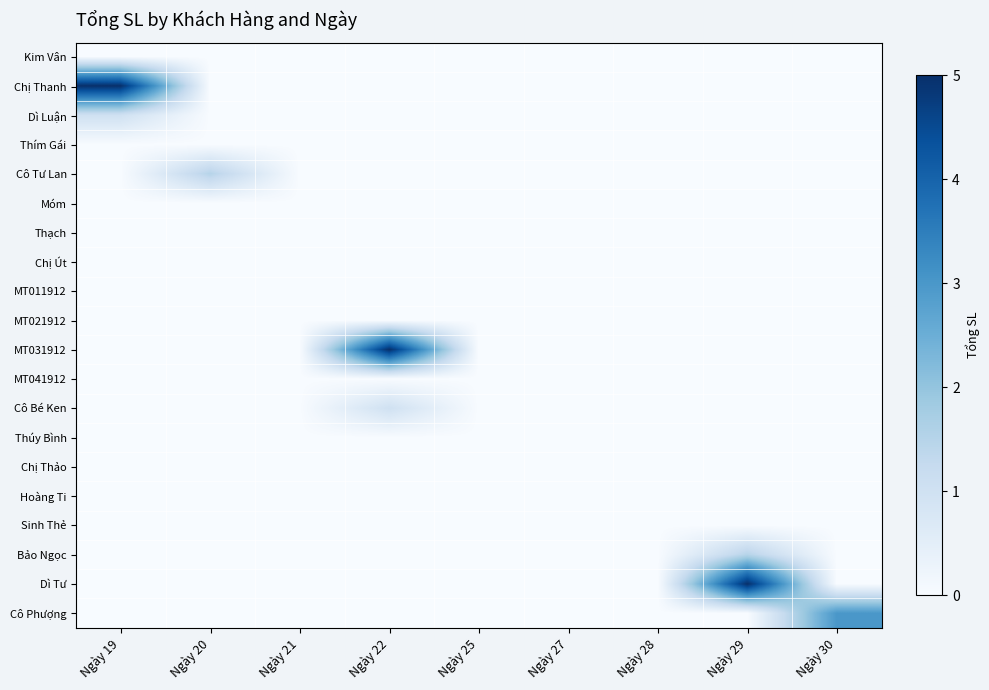

Reading left to right, extract all data points from this chart.

row_0: Ngày 19=0.0	Ngày 20=0.0	Ngày 21=0.0	Ngày 22=0.0	Ngày 25=0.0	Ngày 27=0.0	Ngày 28=0.0	Ngày 29=0.0	Ngày 30=0.0
row_1: Ngày 19=5.0	Ngày 20=0.0	Ngày 21=0.0	Ngày 22=0.0	Ngày 25=0.0	Ngày 27=0.0	Ngày 28=0.0	Ngày 29=0.0	Ngày 30=0.0
row_2: Ngày 19=1.0	Ngày 20=0.0	Ngày 21=0.0	Ngày 22=0.0	Ngày 25=0.0	Ngày 27=0.0	Ngày 28=0.0	Ngày 29=0.0	Ngày 30=0.0
row_3: Ngày 19=0.0	Ngày 20=0.0	Ngày 21=0.0	Ngày 22=0.0	Ngày 25=0.0	Ngày 27=0.0	Ngày 28=0.0	Ngày 29=0.0	Ngày 30=0.0
row_4: Ngày 19=0.0	Ngày 20=1.5	Ngày 21=0.0	Ngày 22=0.0	Ngày 25=0.0	Ngày 27=0.0	Ngày 28=0.0	Ngày 29=0.0	Ngày 30=0.0
row_5: Ngày 19=0.0	Ngày 20=0.0	Ngày 21=0.0	Ngày 22=0.0	Ngày 25=0.0	Ngày 27=0.0	Ngày 28=0.0	Ngày 29=0.0	Ngày 30=0.0
row_6: Ngày 19=0.0	Ngày 20=0.0	Ngày 21=0.0	Ngày 22=0.0	Ngày 25=0.0	Ngày 27=0.0	Ngày 28=0.0	Ngày 29=0.0	Ngày 30=0.0
row_7: Ngày 19=0.0	Ngày 20=0.0	Ngày 21=0.0	Ngày 22=0.0	Ngày 25=0.0	Ngày 27=0.0	Ngày 28=0.0	Ngày 29=0.0	Ngày 30=0.0
row_8: Ngày 19=0.0	Ngày 20=0.0	Ngày 21=0.0	Ngày 22=0.0	Ngày 25=0.0	Ngày 27=0.0	Ngày 28=0.0	Ngày 29=0.0	Ngày 30=0.0
row_9: Ngày 19=0.0	Ngày 20=0.0	Ngày 21=0.0	Ngày 22=0.0	Ngày 25=0.0	Ngày 27=0.0	Ngày 28=0.0	Ngày 29=0.0	Ngày 30=0.0
row_10: Ngày 19=0.0	Ngày 20=0.0	Ngày 21=0.0	Ngày 22=5.0	Ngày 25=0.0	Ngày 27=0.0	Ngày 28=0.0	Ngày 29=0.0	Ngày 30=0.0
row_11: Ngày 19=0.0	Ngày 20=0.0	Ngày 21=0.0	Ngày 22=0.0	Ngày 25=0.0	Ngày 27=0.0	Ngày 28=0.0	Ngày 29=0.0	Ngày 30=0.0
row_12: Ngày 19=0.0	Ngày 20=0.0	Ngày 21=0.0	Ngày 22=1.0	Ngày 25=0.0	Ngày 27=0.0	Ngày 28=0.0	Ngày 29=0.0	Ngày 30=0.0
row_13: Ngày 19=0.0	Ngày 20=0.0	Ngày 21=0.0	Ngày 22=0.0	Ngày 25=0.0	Ngày 27=0.0	Ngày 28=0.0	Ngày 29=0.0	Ngày 30=0.0
row_14: Ngày 19=0.0	Ngày 20=0.0	Ngày 21=0.0	Ngày 22=0.0	Ngày 25=0.0	Ngày 27=0.0	Ngày 28=0.0	Ngày 29=0.0	Ngày 30=0.0
row_15: Ngày 19=0.0	Ngày 20=0.0	Ngày 21=0.0	Ngày 22=0.0	Ngày 25=0.0	Ngày 27=0.0	Ngày 28=0.0	Ngày 29=0.0	Ngày 30=0.0
row_16: Ngày 19=0.0	Ngày 20=0.0	Ngày 21=0.0	Ngày 22=0.0	Ngày 25=0.0	Ngày 27=0.0	Ngày 28=0.0	Ngày 29=0.0	Ngày 30=0.0
row_17: Ngày 19=0.0	Ngày 20=0.0	Ngày 21=0.0	Ngày 22=0.0	Ngày 25=0.0	Ngày 27=0.0	Ngày 28=0.0	Ngày 29=1.5	Ngày 30=0.0
row_18: Ngày 19=0.0	Ngày 20=0.0	Ngày 21=0.0	Ngày 22=0.0	Ngày 25=0.0	Ngày 27=0.0	Ngày 28=0.0	Ngày 29=5.0	Ngày 30=0.0
row_19: Ngày 19=0.0	Ngày 20=0.0	Ngày 21=0.0	Ngày 22=0.0	Ngày 25=0.0	Ngày 27=0.0	Ngày 28=0.0	Ngày 29=0.0	Ngày 30=3.0